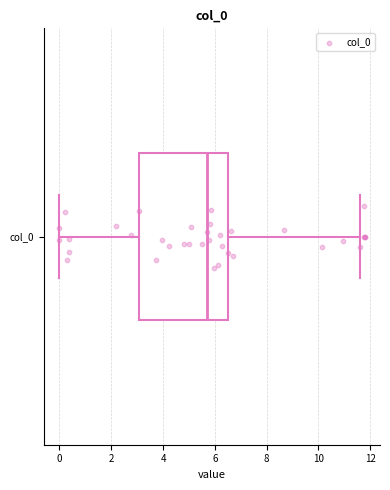

Read this box plot against the x-axis: the position of the median line, the range covered by the box, and the ends of both whiskers. The values are not printed on the chart, so give them approximately, as read against the axis.

median 5.6, box 3.0 to 6.6, whiskers 0.0 to 11.6